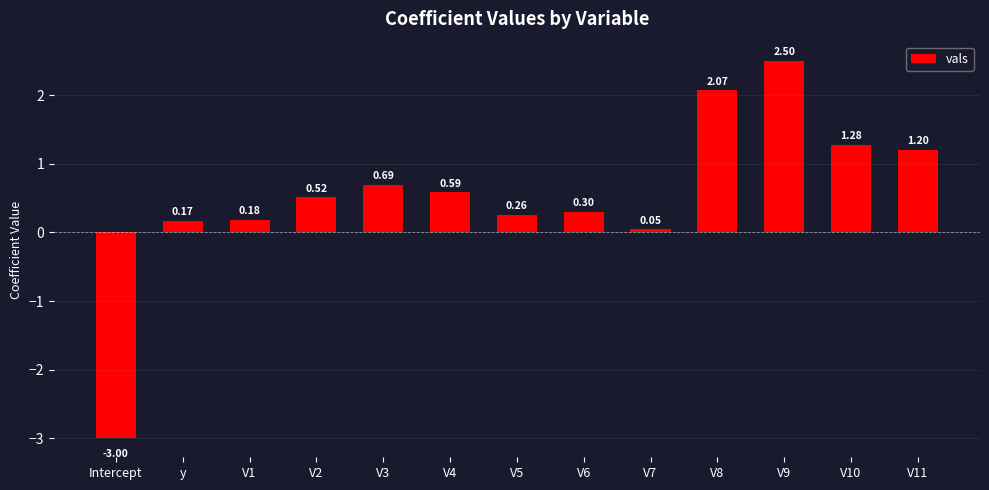

What is the smallest value displayed?

-3.0